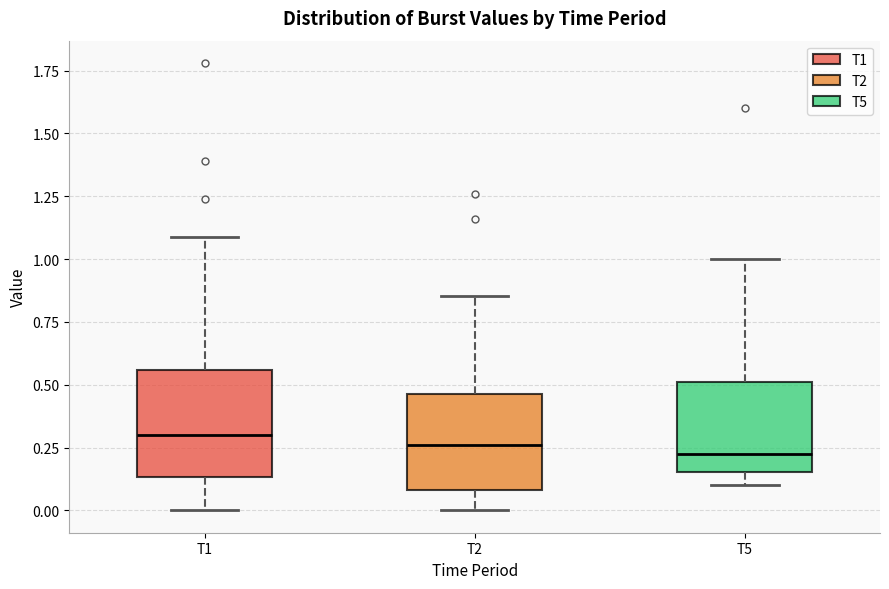

Where is the upper edge of the box for T1 on the y-axis? The values are not printed on the chart, so give them approximately, as read against the axis.

0.55